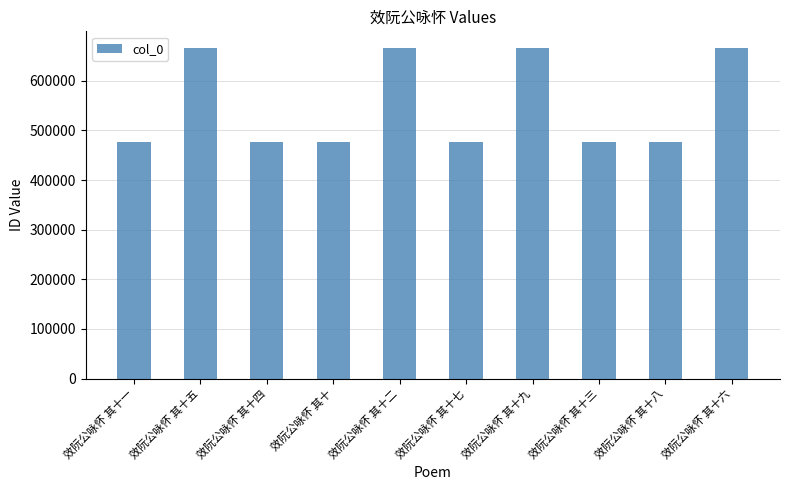

What is the greatest value displayed?

666337